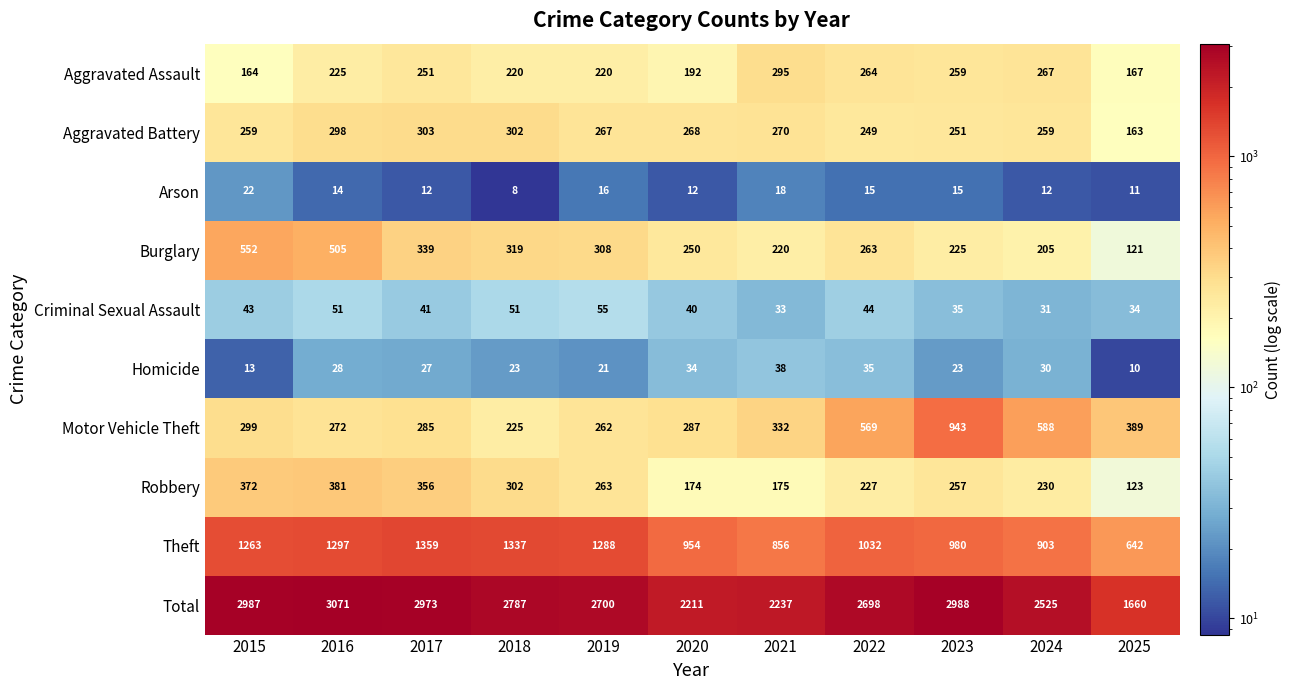

What is the sum of all Motor Vehicle Theft values?

4451